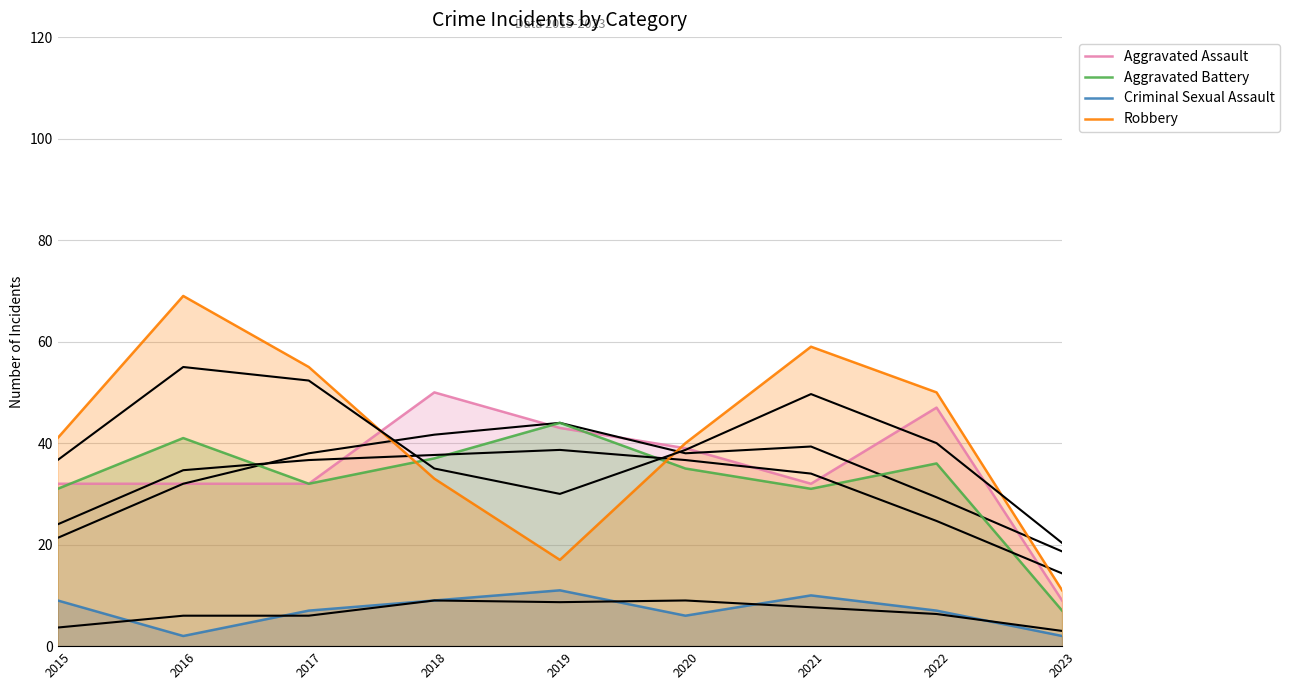

What is the difference between the highest and lowest values at 2017?

48